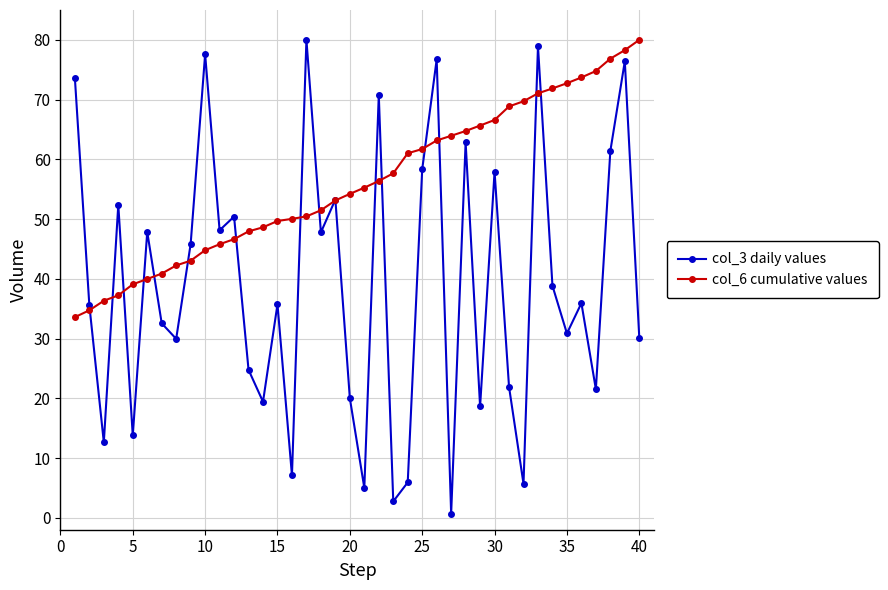

Which series has the widest spread of values?

col_3 daily values